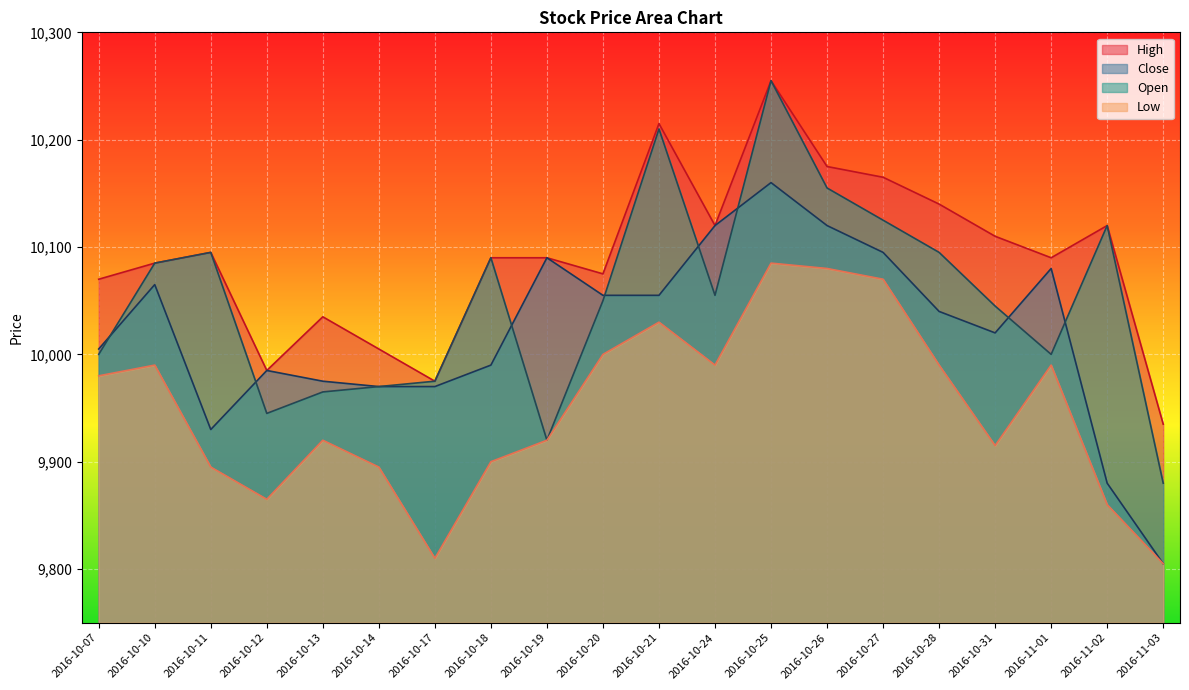

What is the highest value of the Close series?

10160